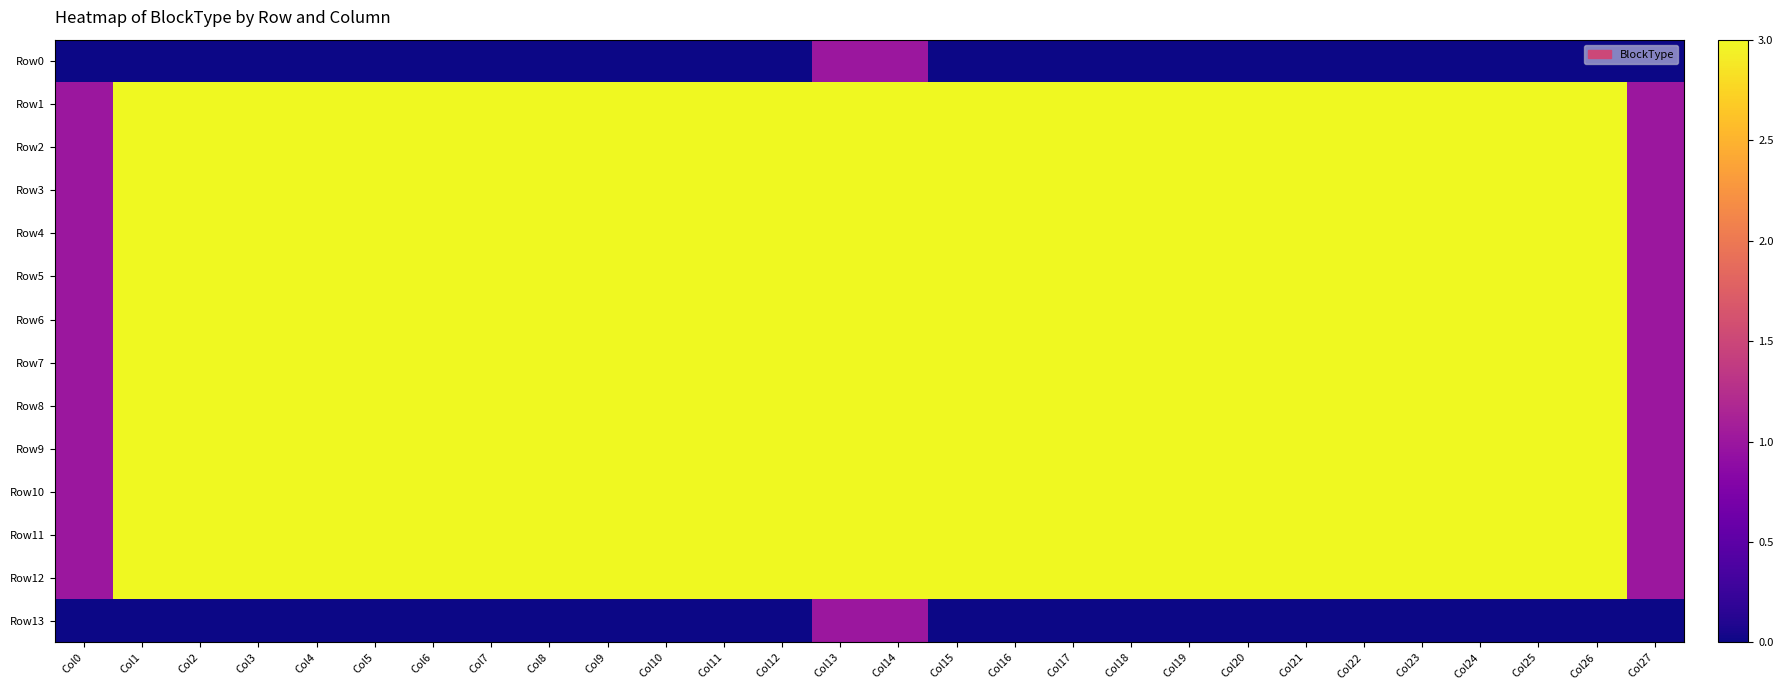

Which series has the largest range (max minus min)?

Row1